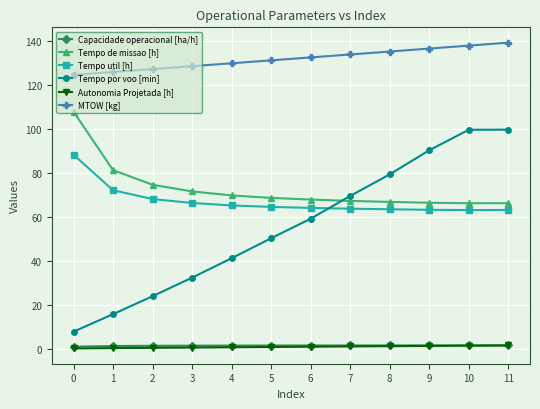

True or false: Tempo de missao [h] has a value of 67.9 at 6.

True